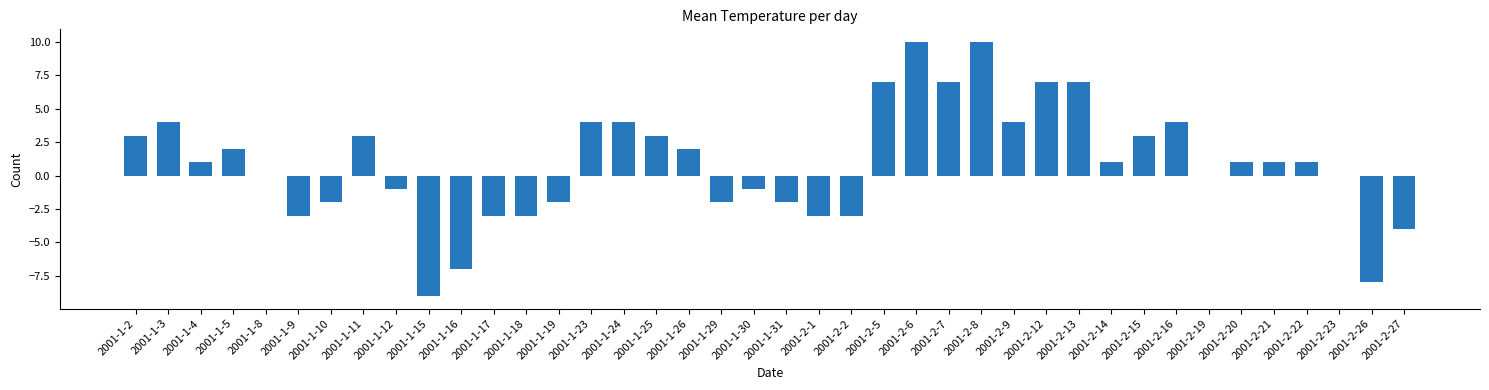

Does the chart contain stacked bars?

No